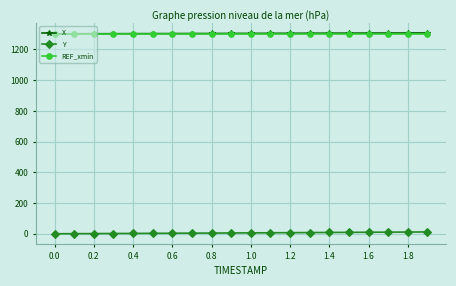

How many data points does each series have?

20